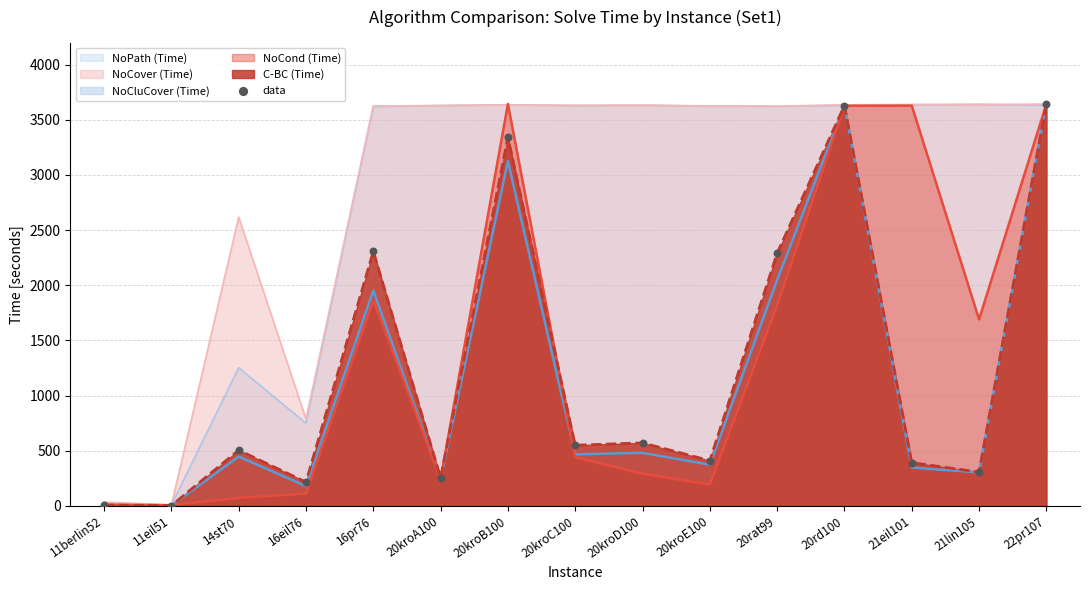

Between 16pr76 and 22pr107, which is larger?

22pr107